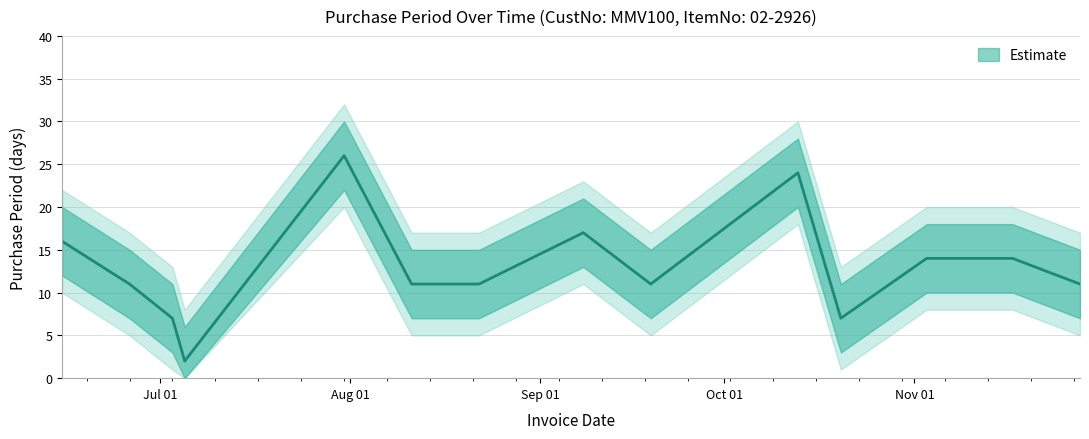

At which category does the data reach its first local valley?

2017-07-05